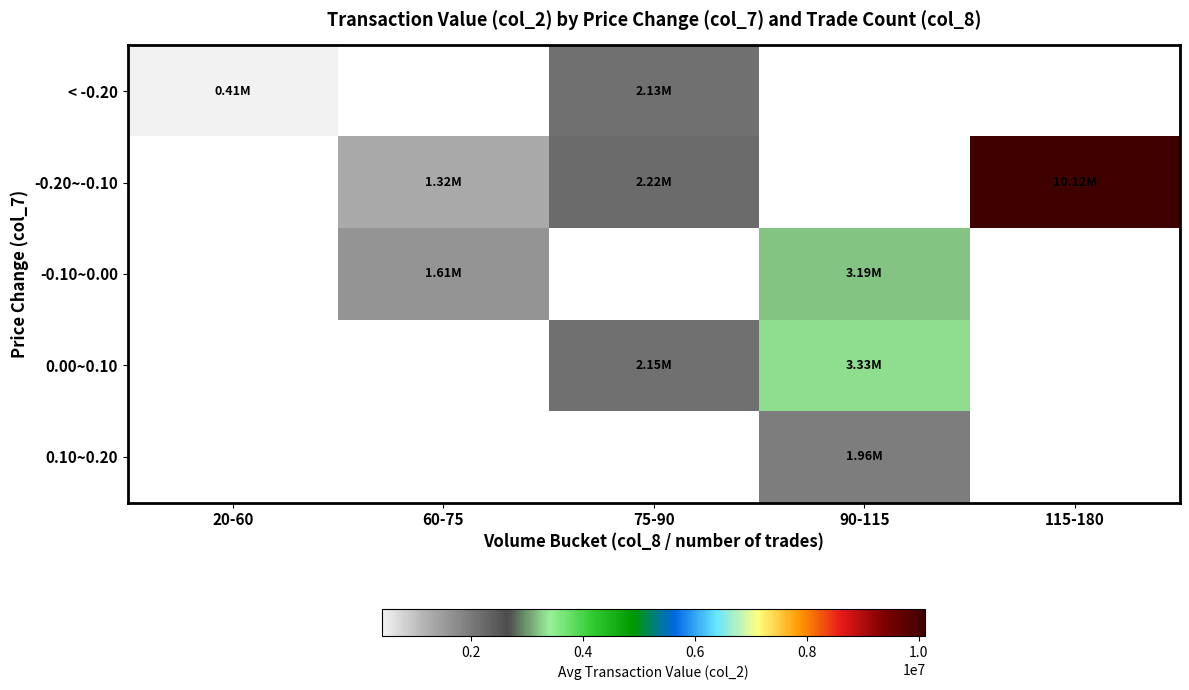

Is it true that 0.00~0.10 equals 5260430.7 at 90-115?

False